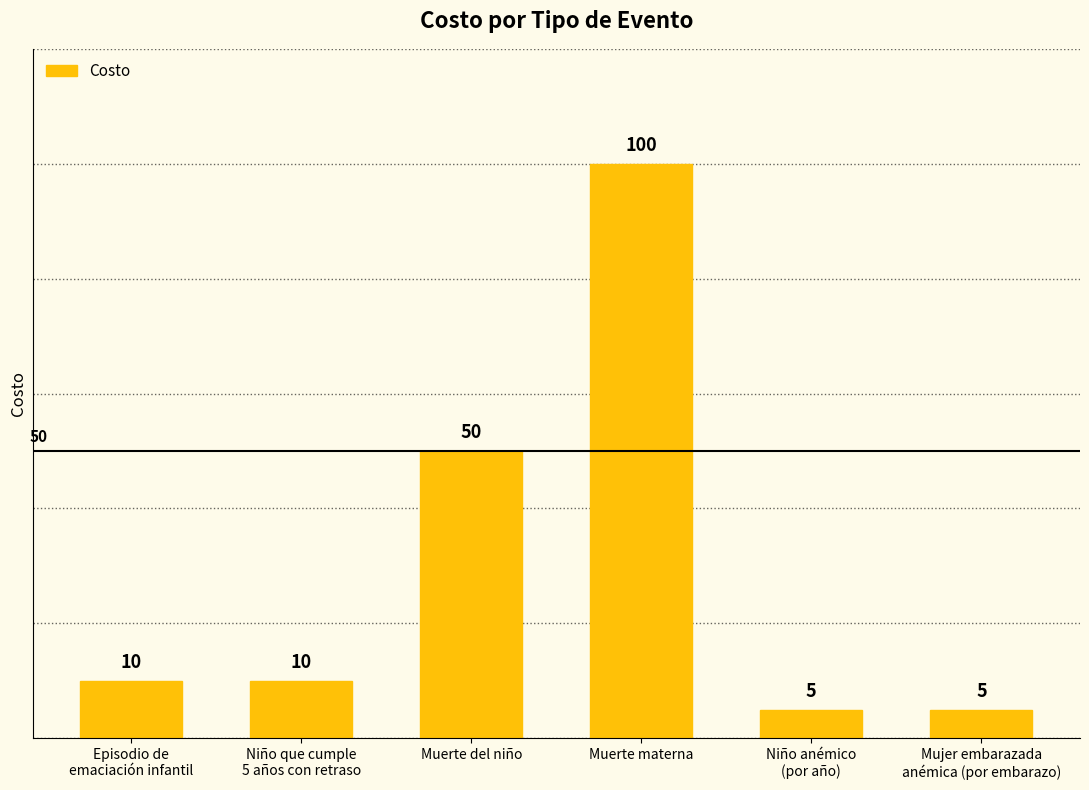

Approximately how many times larger is the value at Muerte del niño compared to Mujer embarazada
anémica (por embarazo)?

10.0